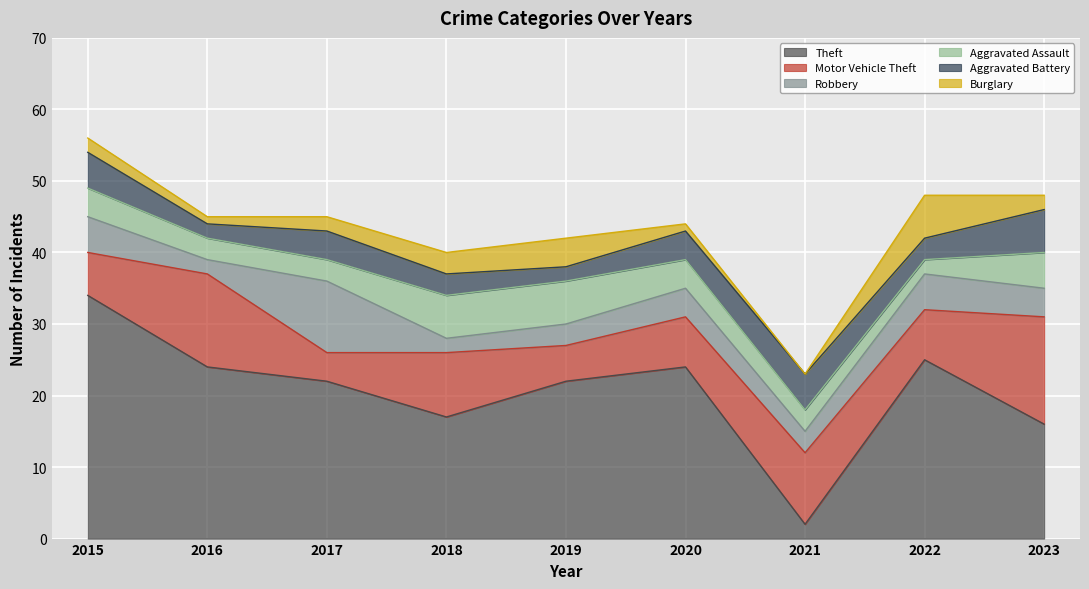

What is the approximate value of Motor Vehicle Theft at 2023?

15